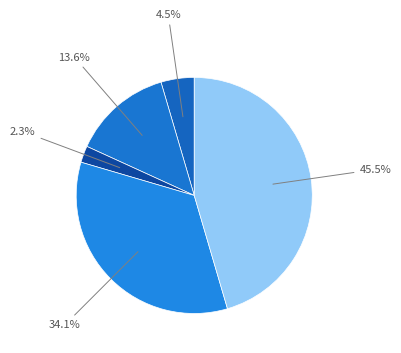

Count the number of slices in the pie.

5